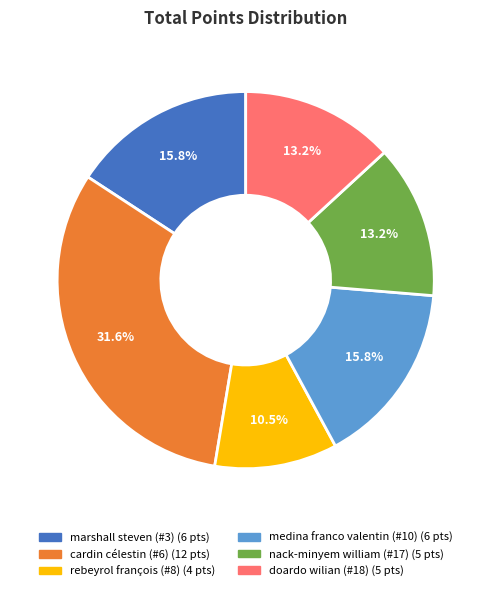

The nack-minyem william (#17) slice represents 13% of the pie. True or false?

True